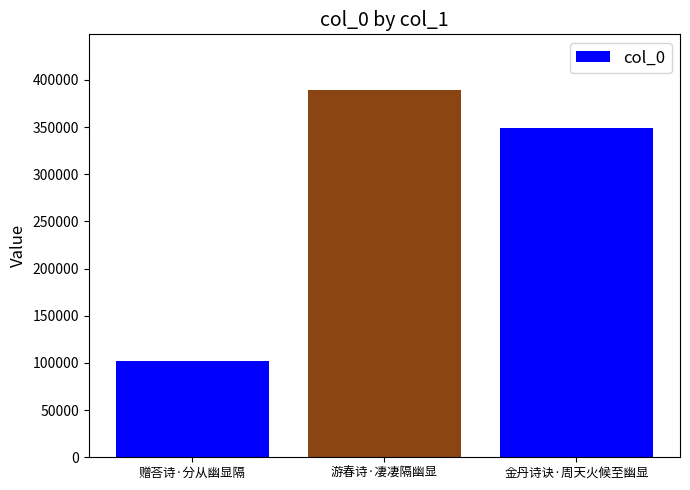

Rank the categories by value from highest to lowest.

游春诗·凄凄隔幽显, 金丹诗诀·周天火候至幽显, 赠荅诗·分从幽显隔